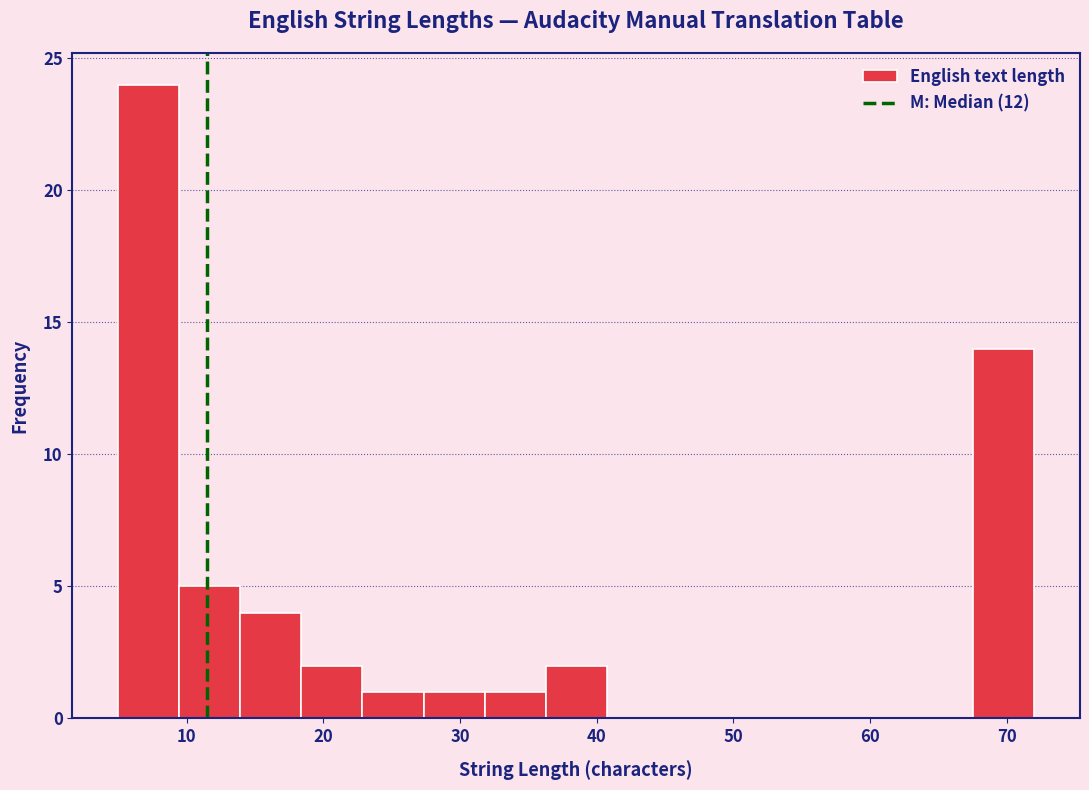

Reading left to right, list every bar in this chart as the range it spans on the x-axis followed by its height. Neither the bar edges nor the heights are printed on the chart, so give them approximately, as read against the axes.

5 to 9: 24
9 to 14: 5
14 to 18: 4
18 to 23: 2
23 to 27: 1
27 to 32: 1
32 to 36: 1
36 to 41: 2
41 to 45: 0
45 to 50: 0
50 to 54: 0
54 to 59: 0
59 to 63: 0
63 to 68: 0
68 to 72: 14